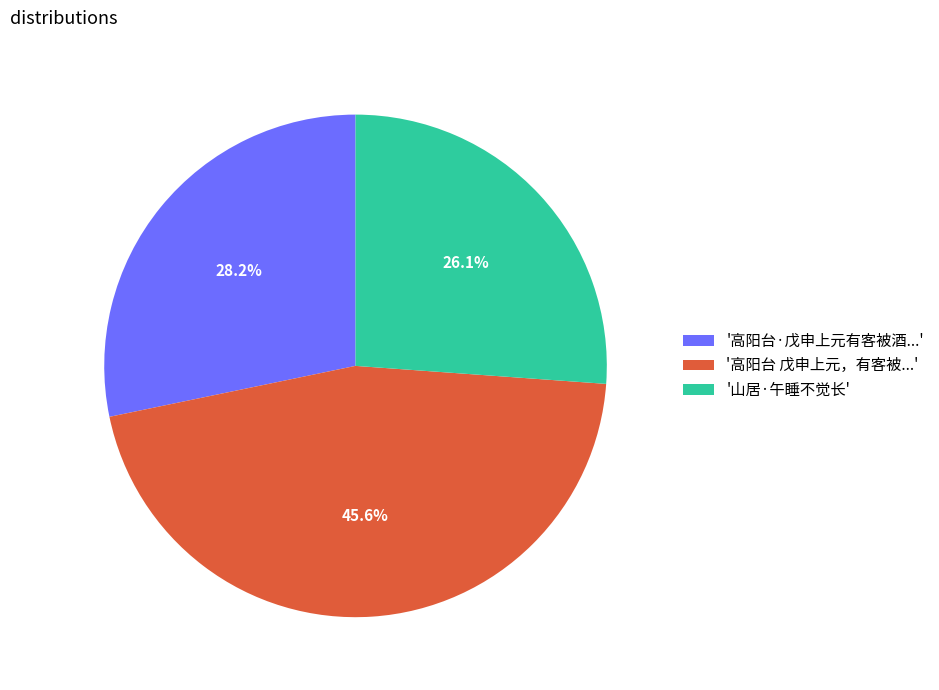

Is '山居·午睡不觉长' the majority of the pie?

No